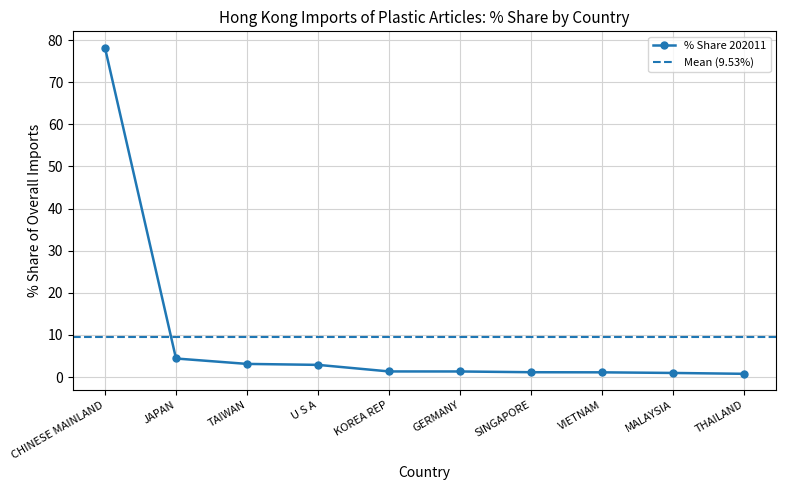

What is the maximum value for % Share 202011?

78.2